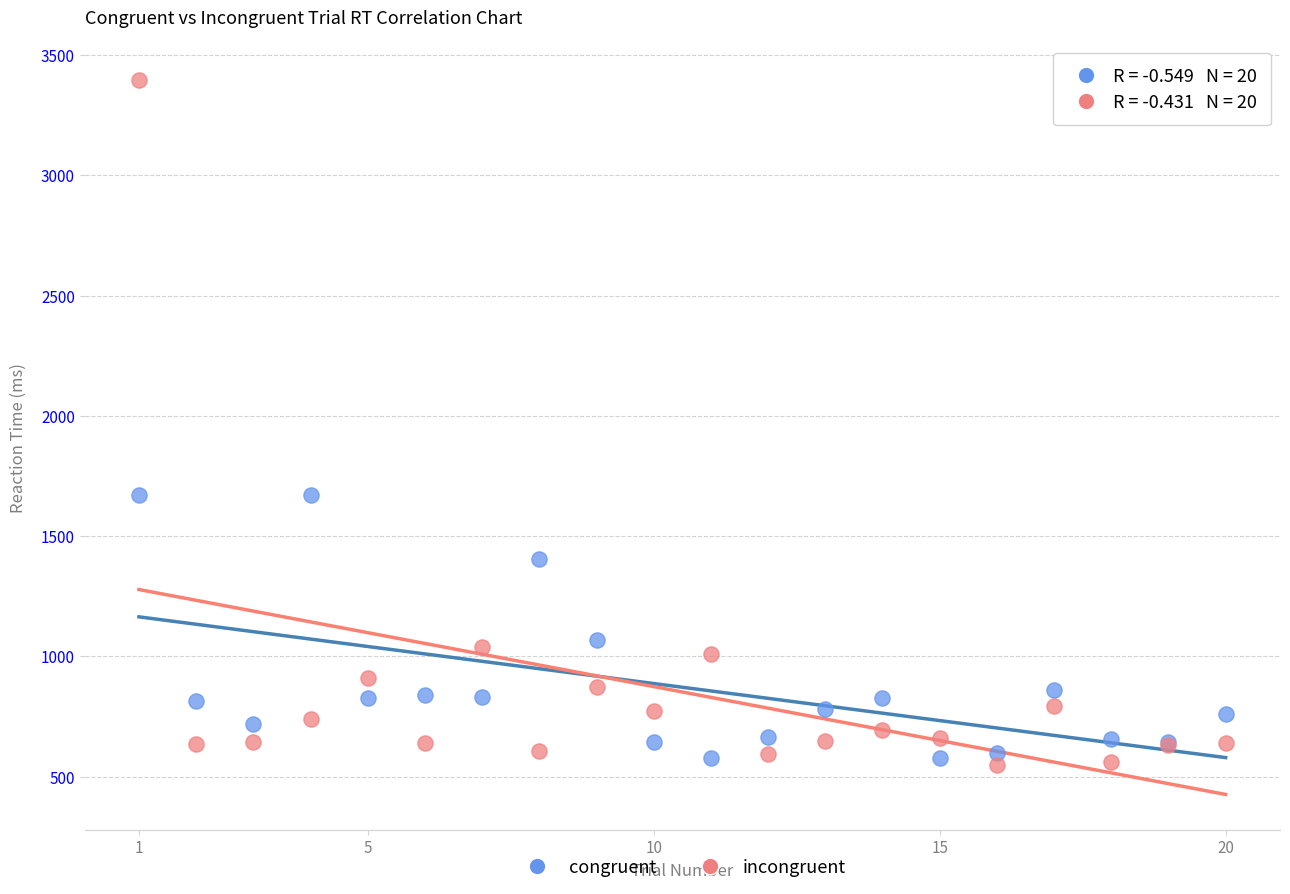

Which series reaches the maximum Y coordinate?

incongruent